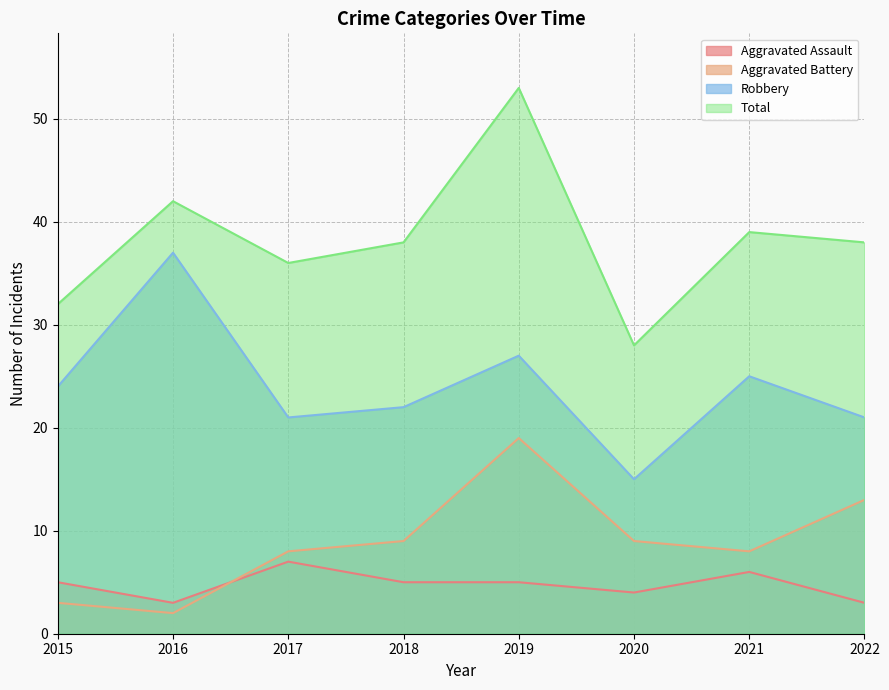

In Aggravated Assault, how many points are higher than both neighbors (excluding endpoints)?

2